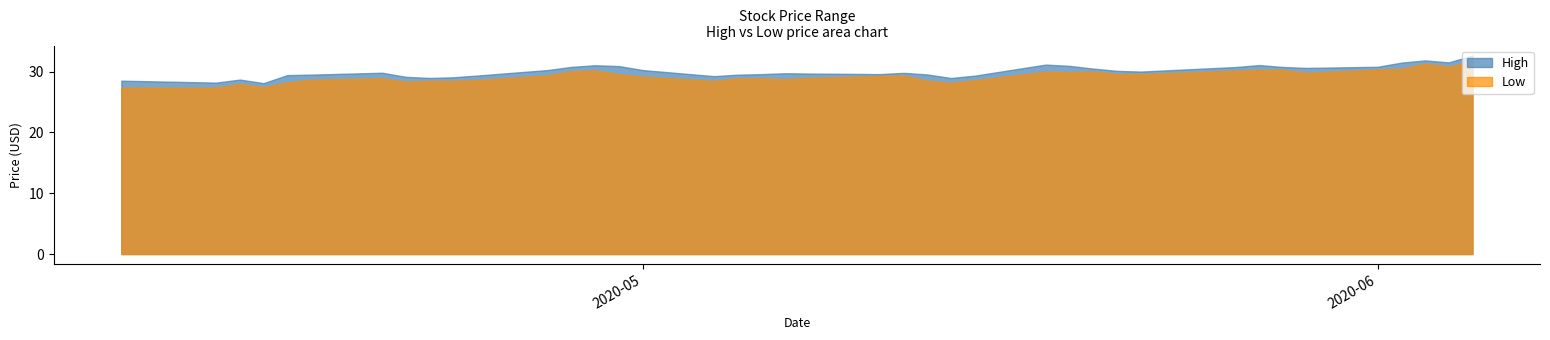

What is the spread (max minus min) of values at 7?

0.8